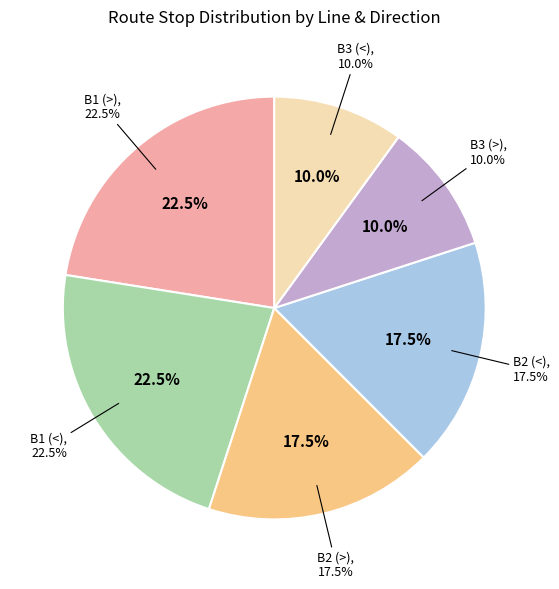

To the nearest percent, what is the average slice percentage?

17%